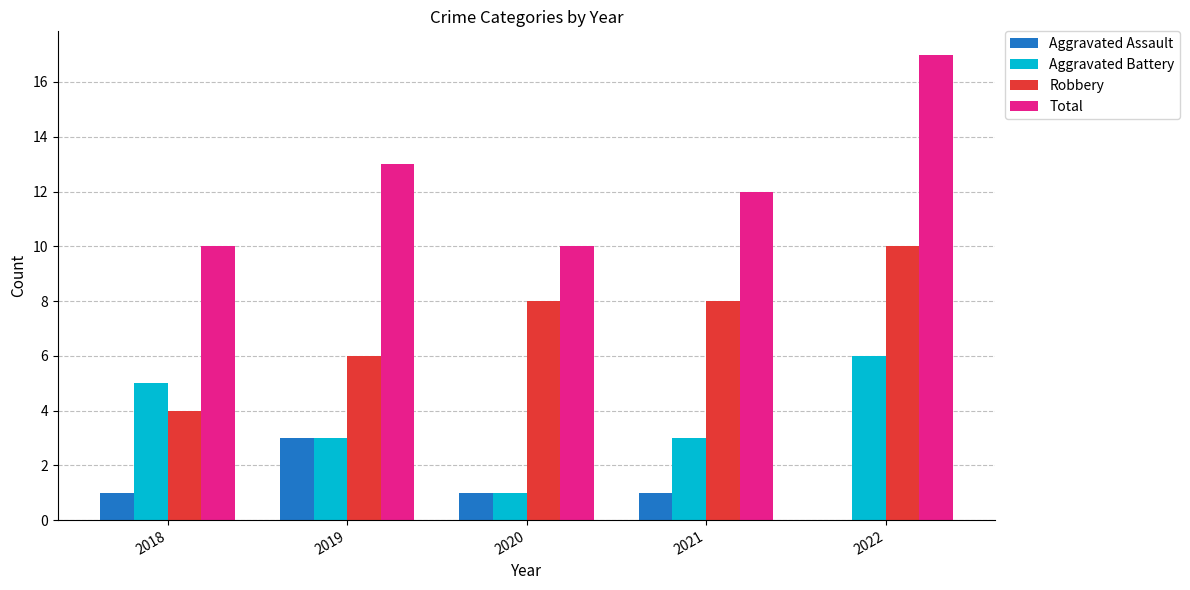

At which category is the sum across all series the highest?

2022